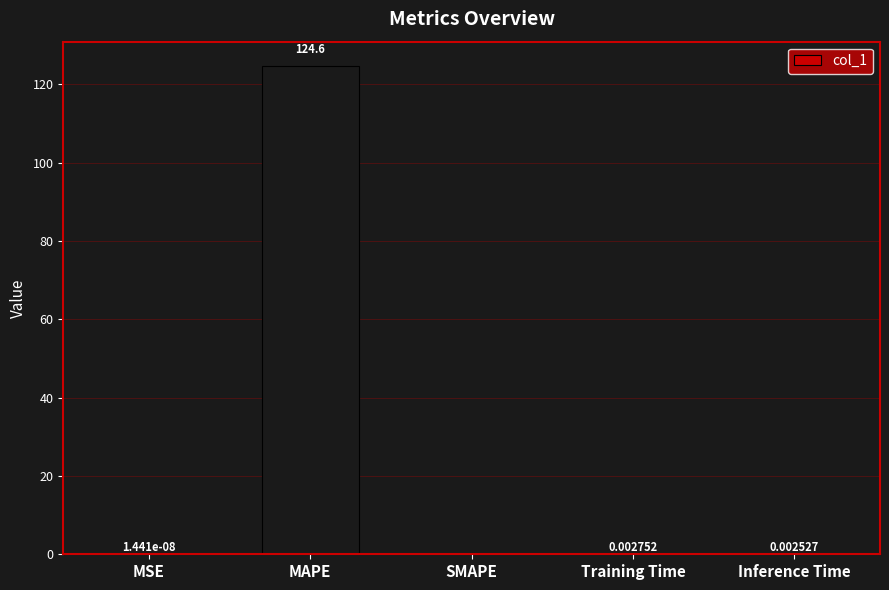

Does the chart contain stacked bars?

No